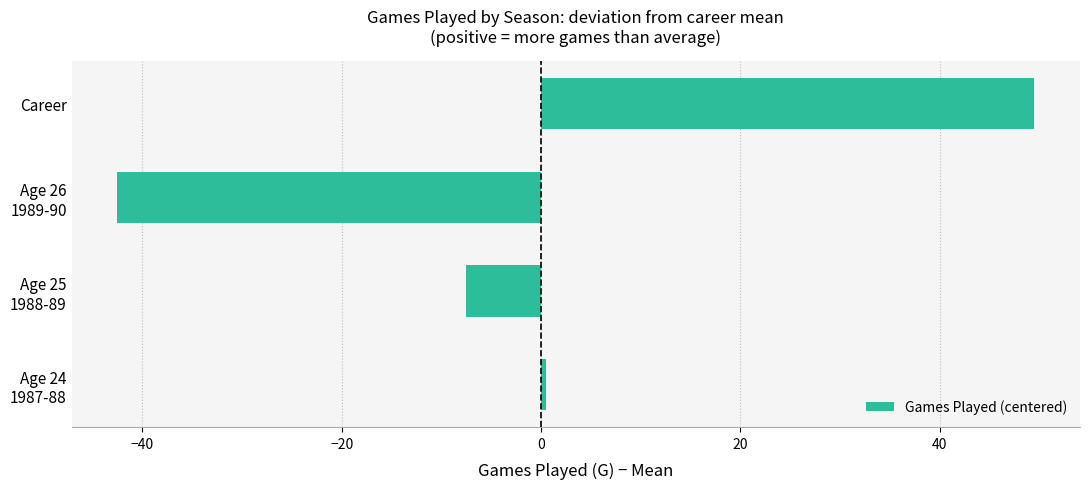

How many distinct data groups are displayed?

1